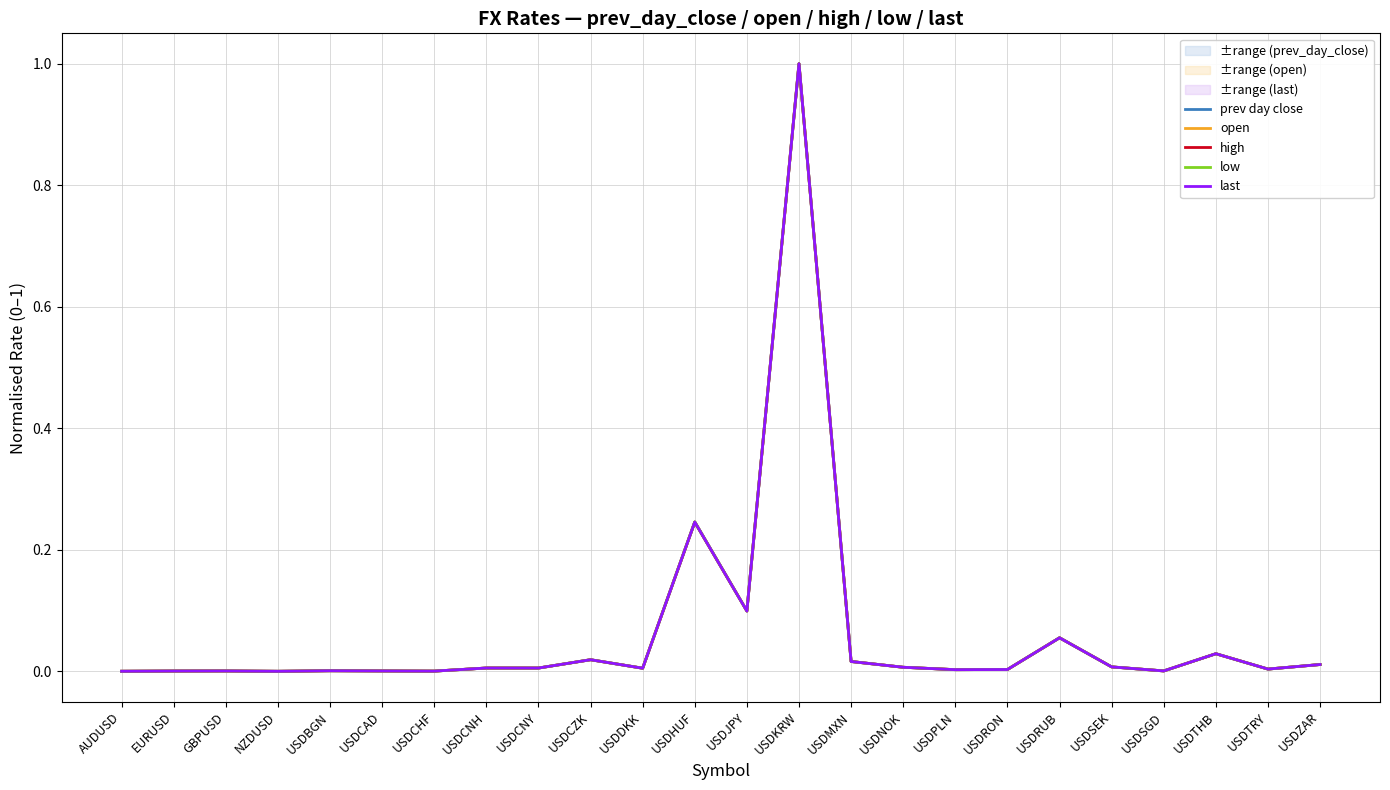

At how many categories does at least one series exceed 0?

23